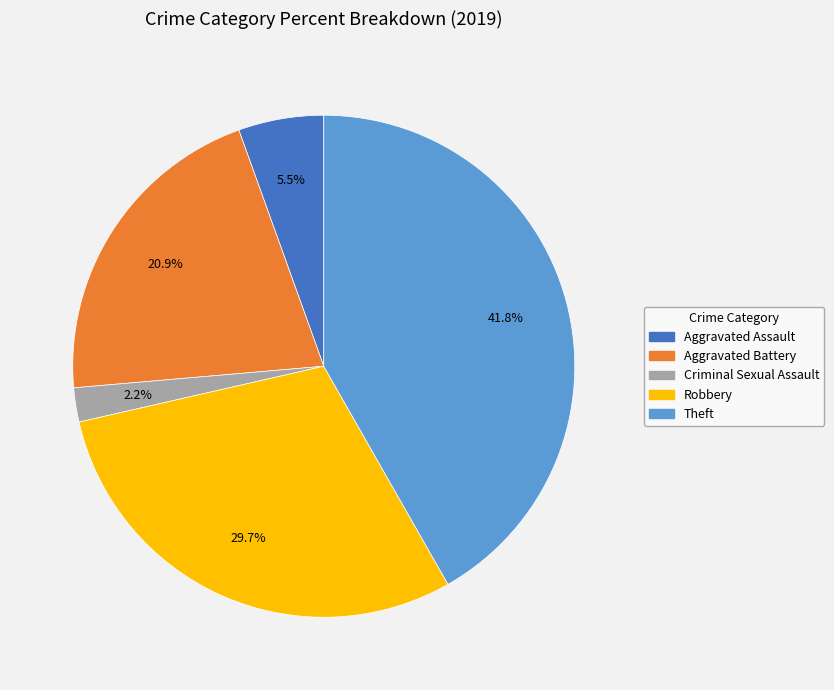

Does any single category account for the majority?

No